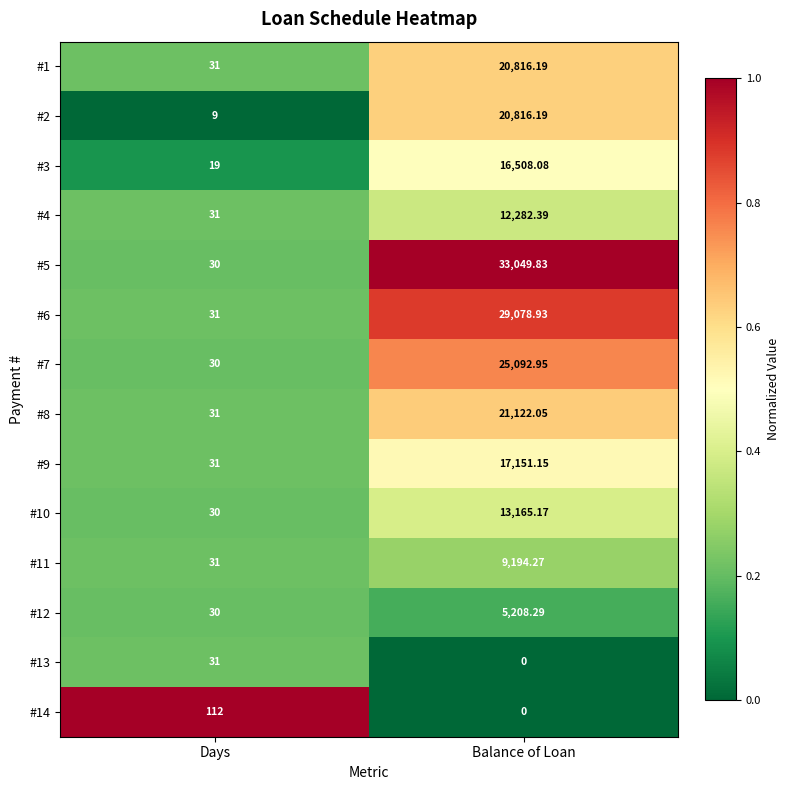

Which category has the lowest value in the #9 series?

Days